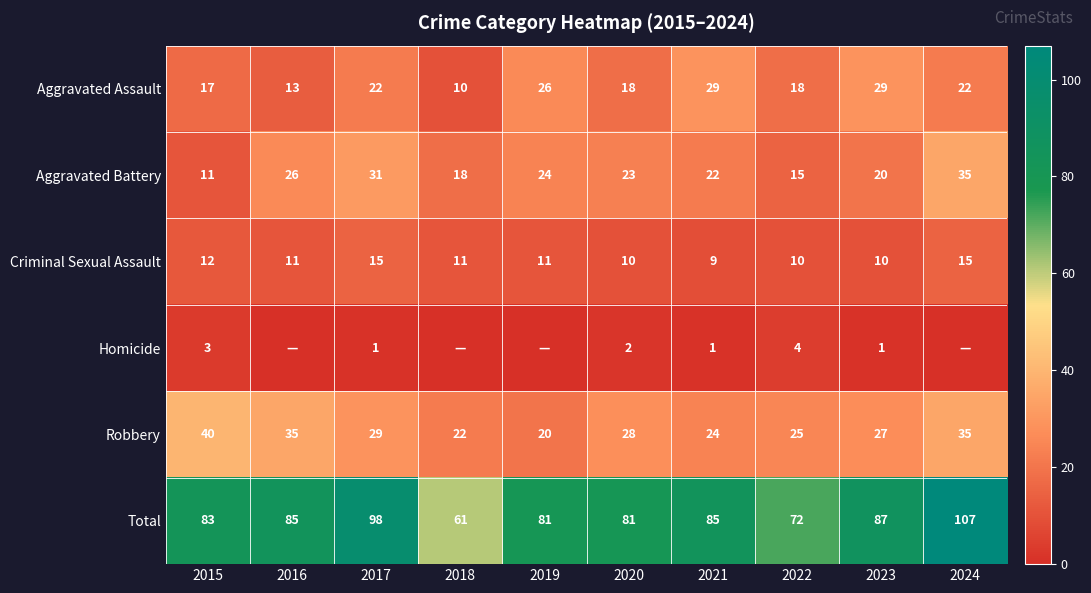

Is the value of Aggravated Battery at 2015 greater than the value of Aggravated Assault at 2024?

No